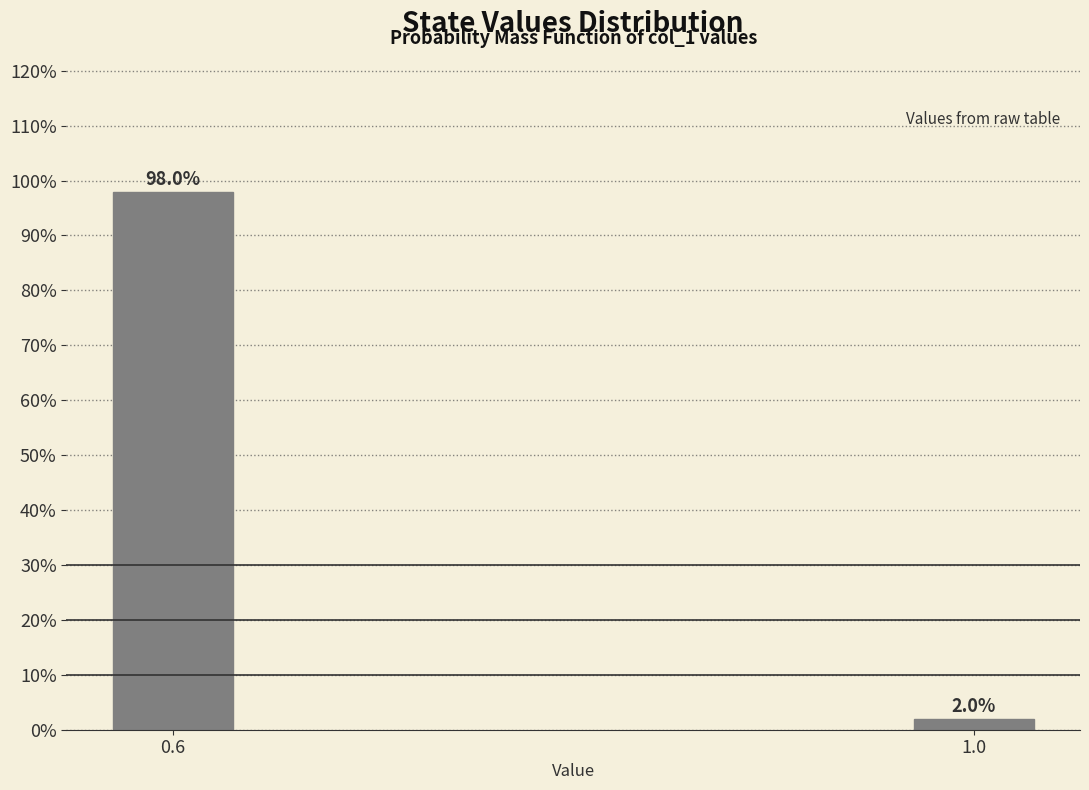

Reading left to right, list all the values displayed in this chart.

0.6=98	1.0=2